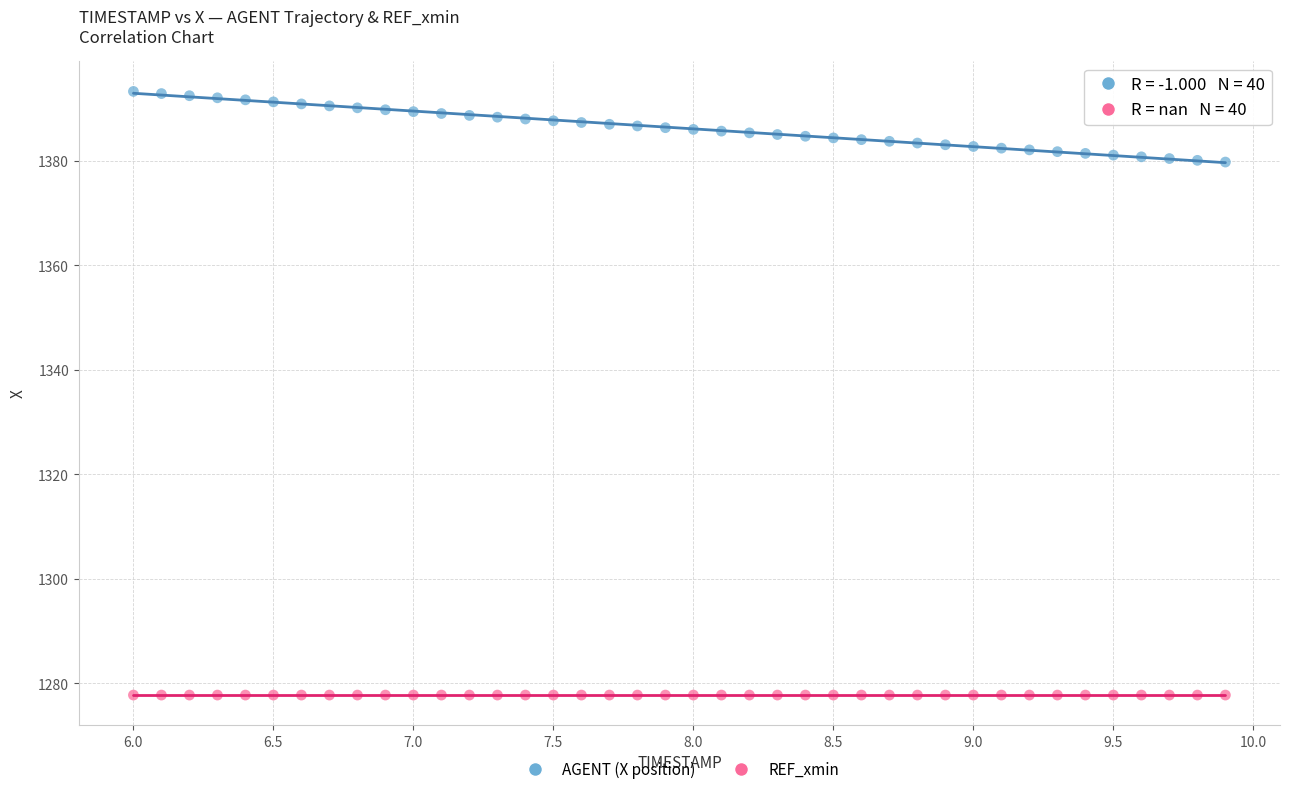

Which series reaches the maximum Y coordinate?

AGENT (X position)